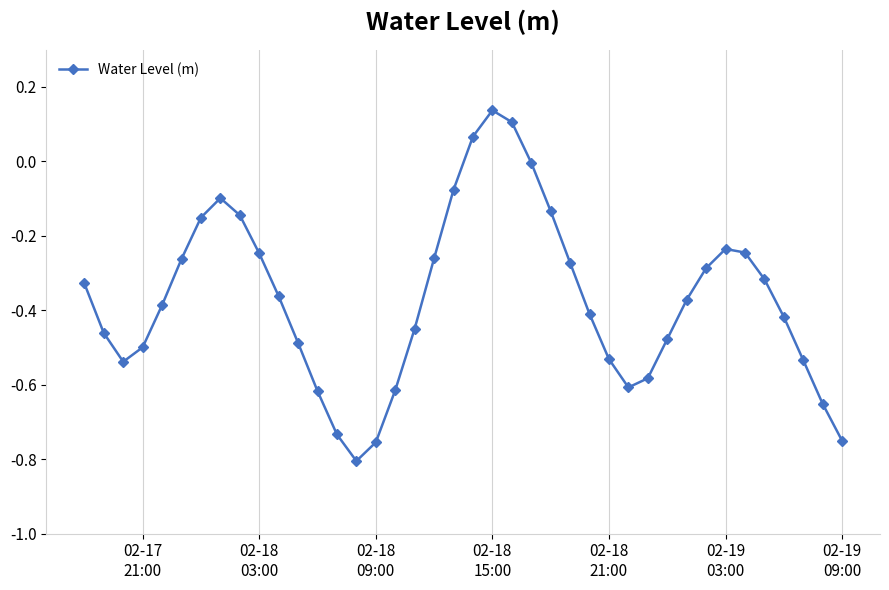

How many interior local valleys (lower than both neighbors) does the data have?

3